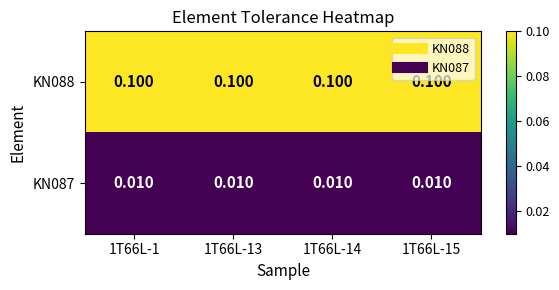

Rank the series by their average value, from lowest to highest.

KN087, KN088